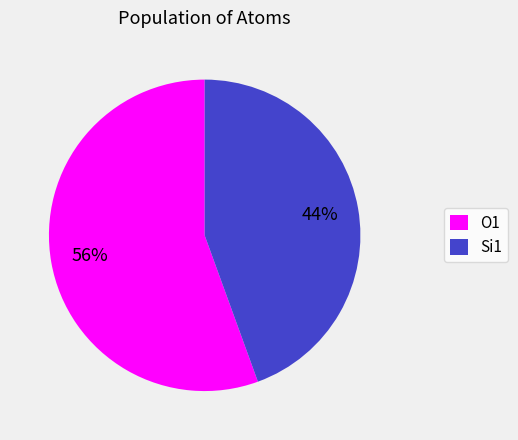

Combined, do Si1 and O1 account for over 50%?

Yes